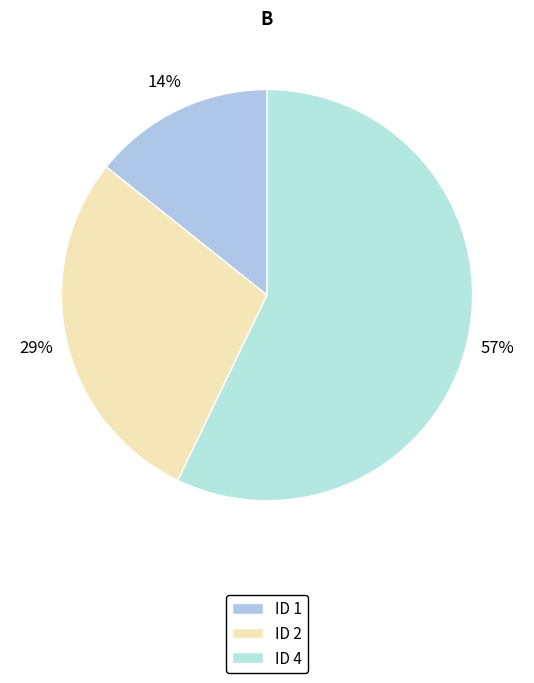

Does any single category account for the majority?

Yes